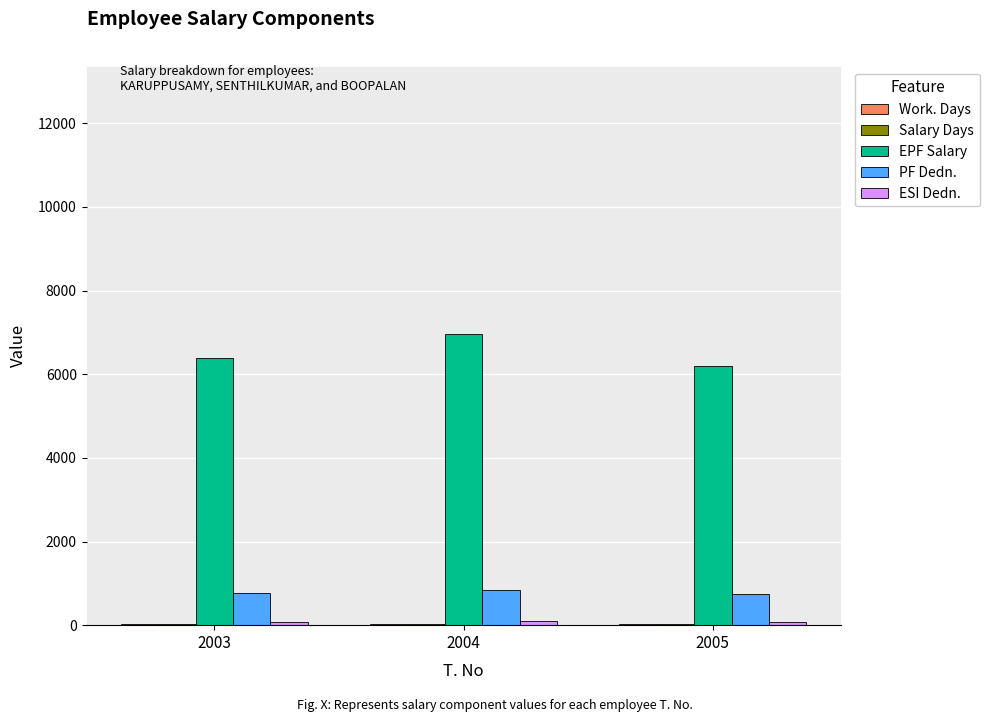

What is the greatest value displayed?

6966